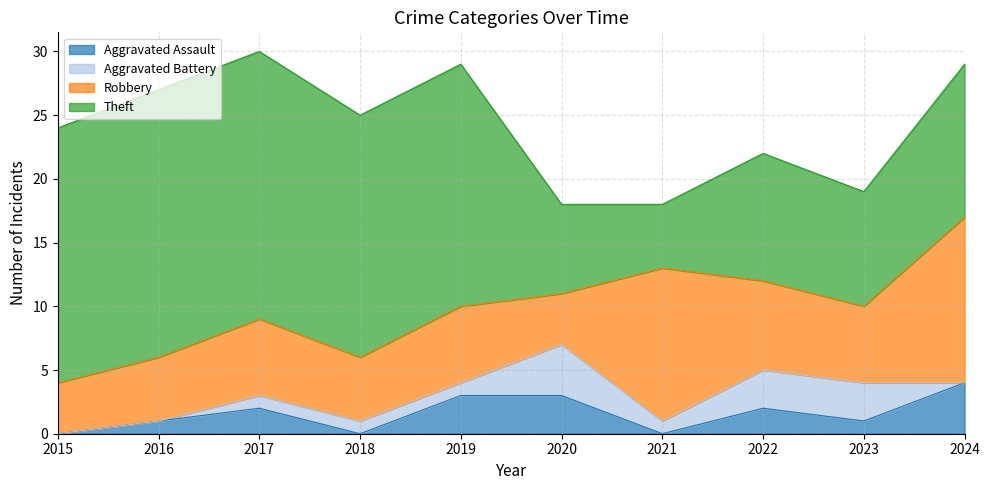

At which category is the sum across all series the highest?

2017